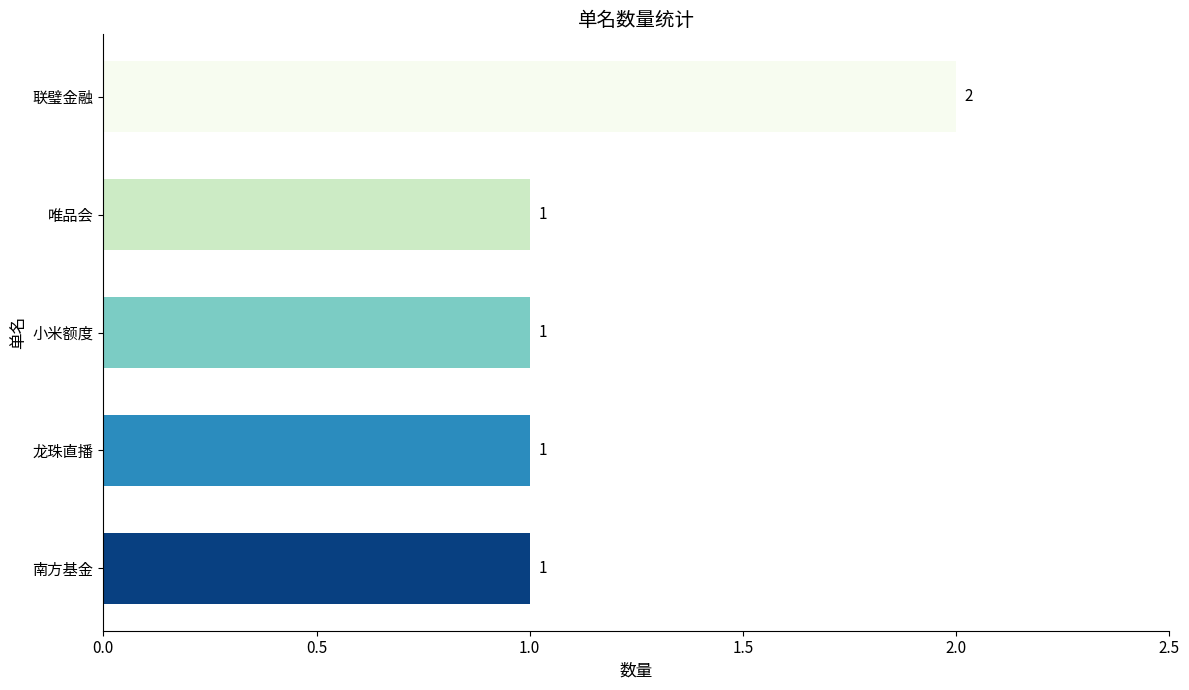

Does the chart contain any negative values?

No